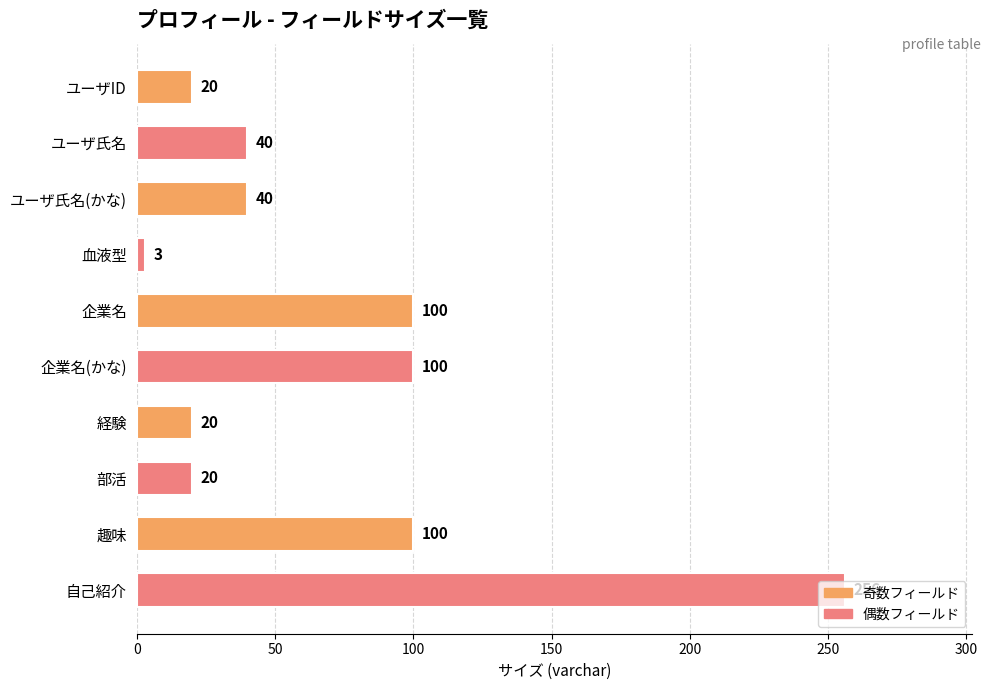

What is the value of the 10th bar from the top?

256